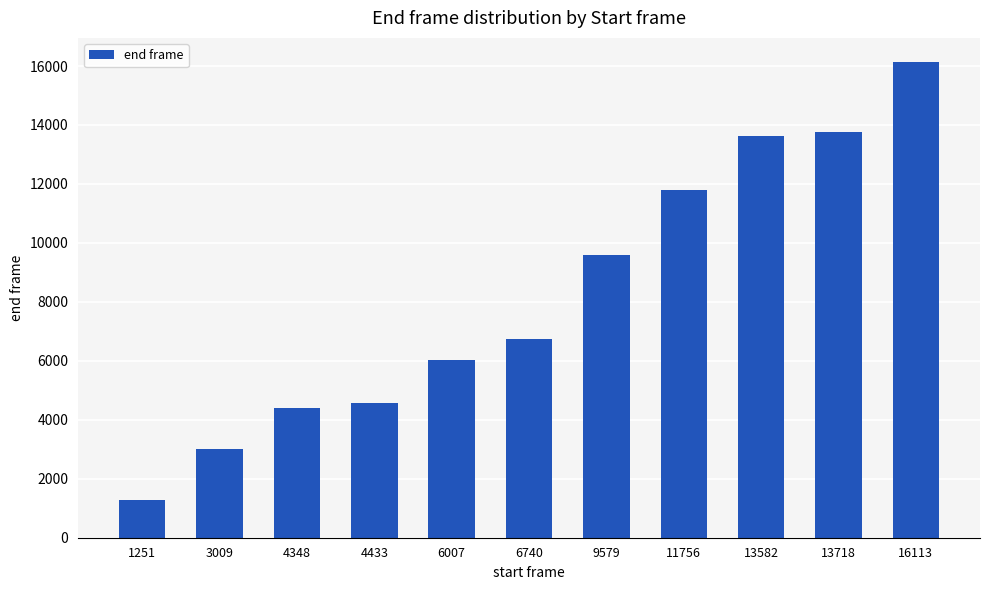

True or false: the data shows 9235 at 6007.

False